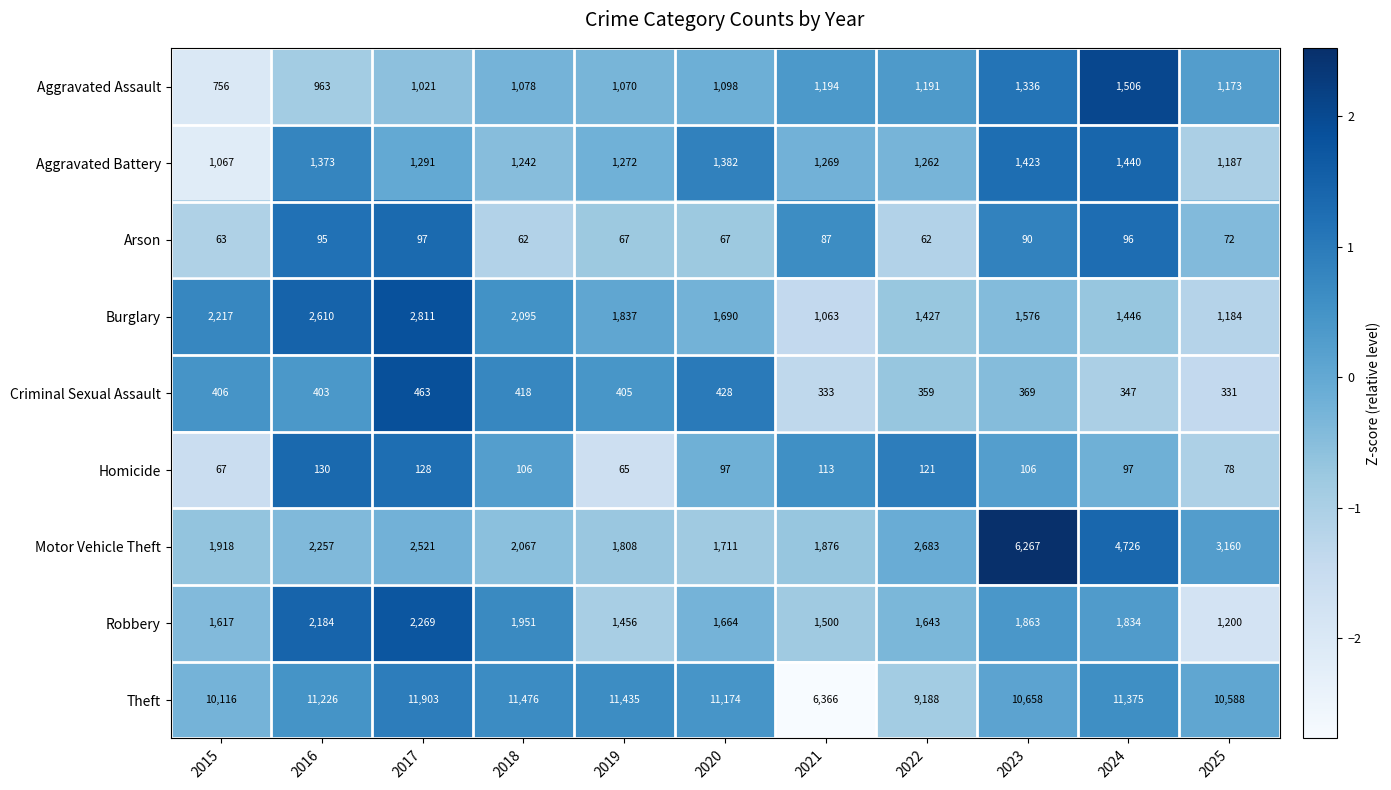

Count the number of data series in this chart.

9